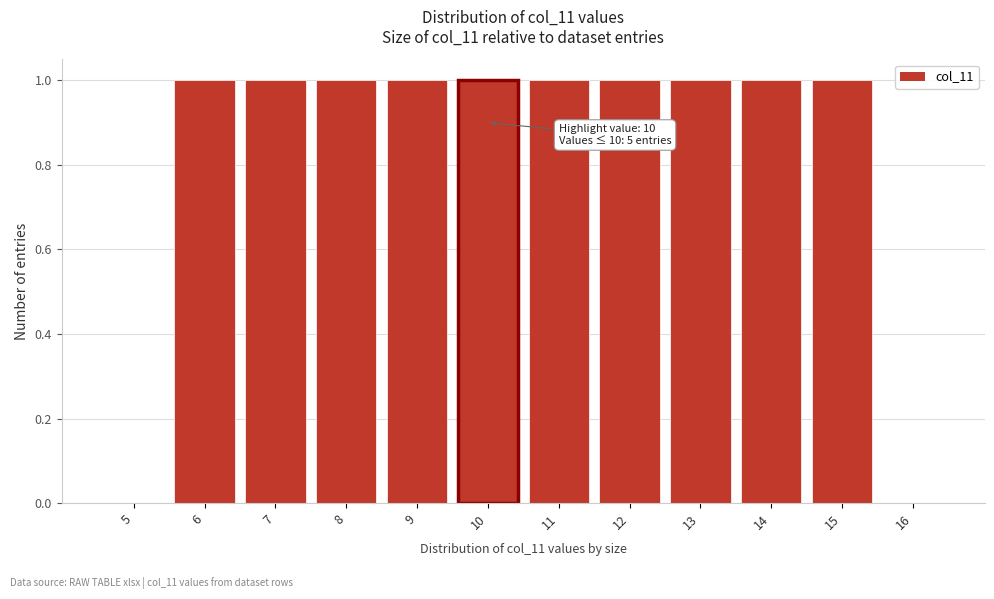

Reading left to right, list all the values displayed in this chart.

5=0	6=1	7=1	8=1	9=1	10=1	11=1	12=1	13=1	14=1	15=1	16=0